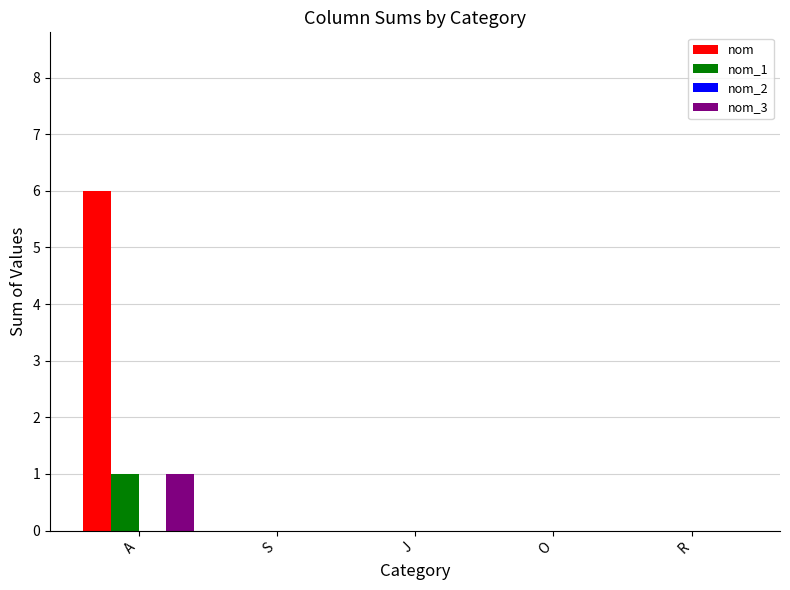

What is the highest value of the nom series?

6